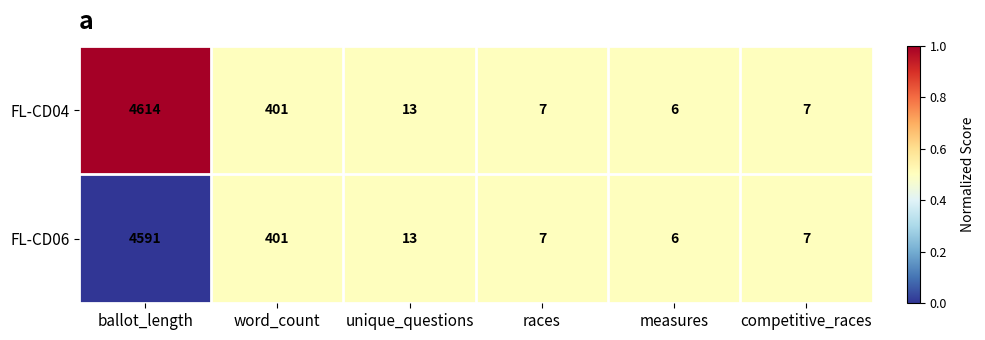

Which series has the largest range (max minus min)?

FL-CD04